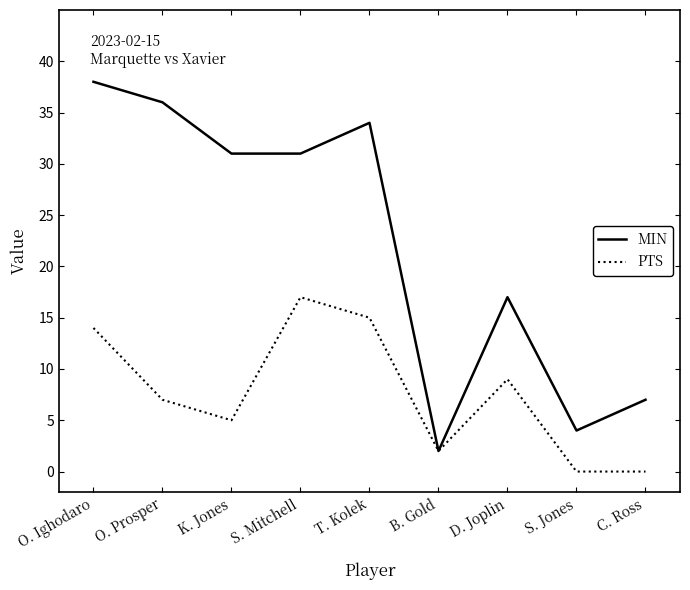

At which category does PTS reach its first local valley?

K. Jones